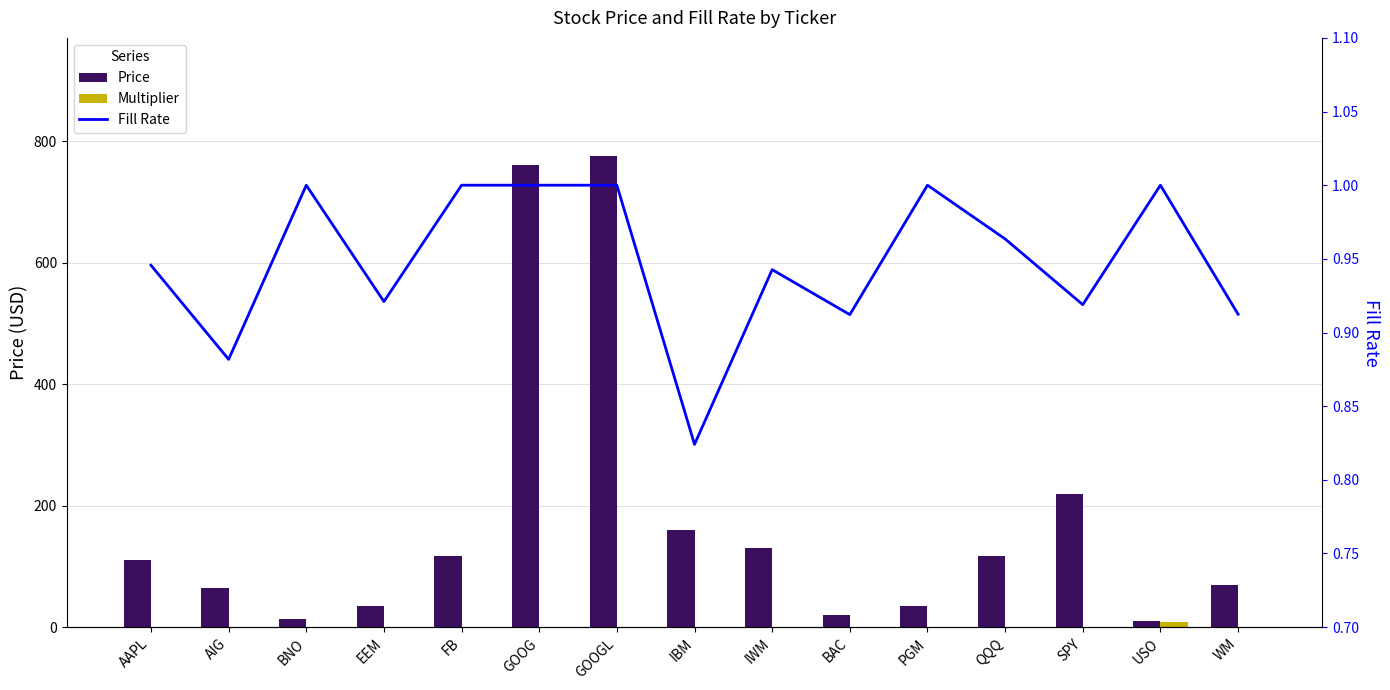

What is the sum of the Price values at AAPL and EEM?

144.7